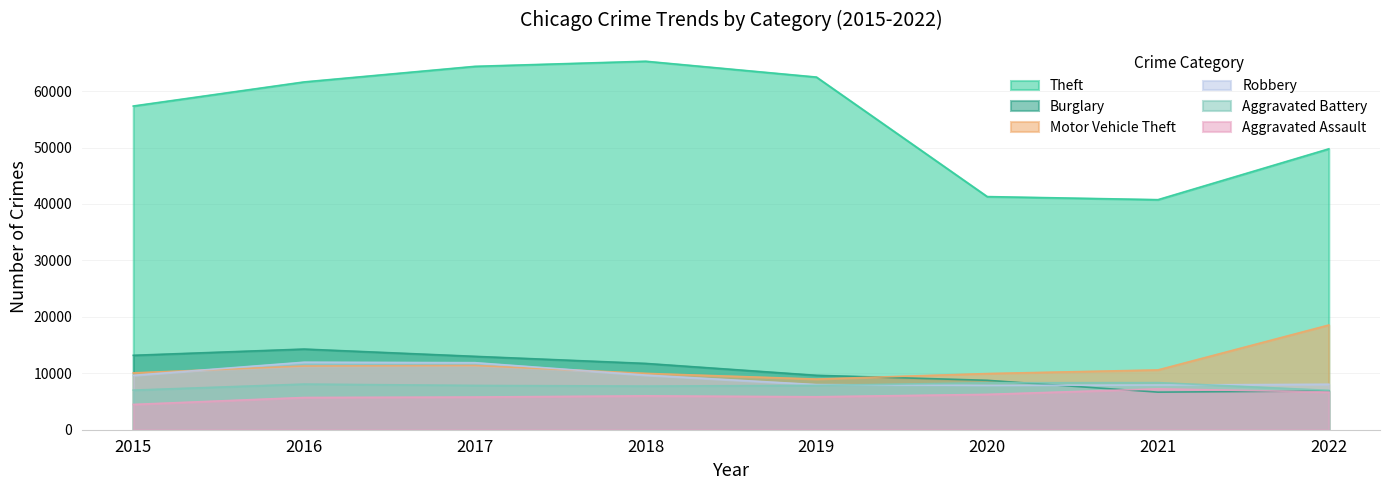

Where is Aggravated Assault nearest to the value 5861?

2019